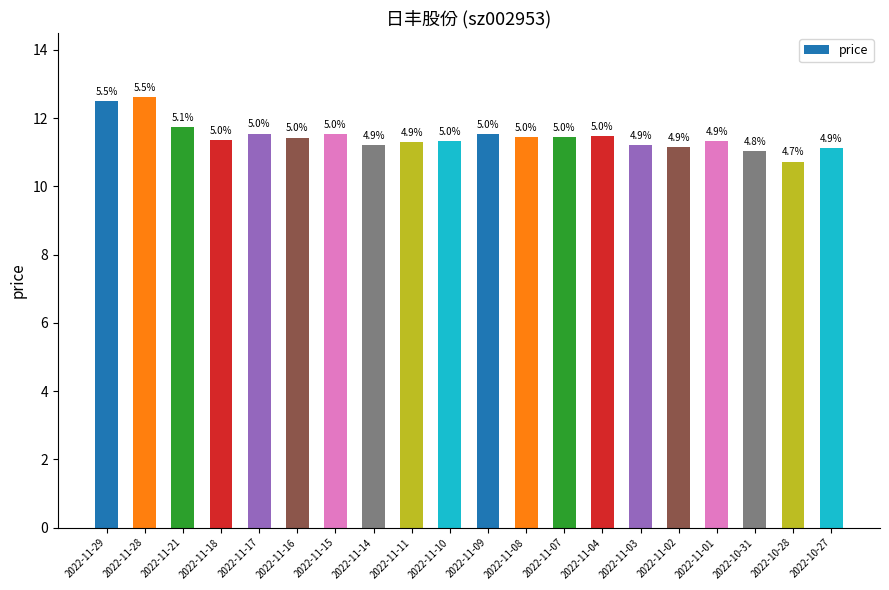

Does the chart contain any negative values?

No